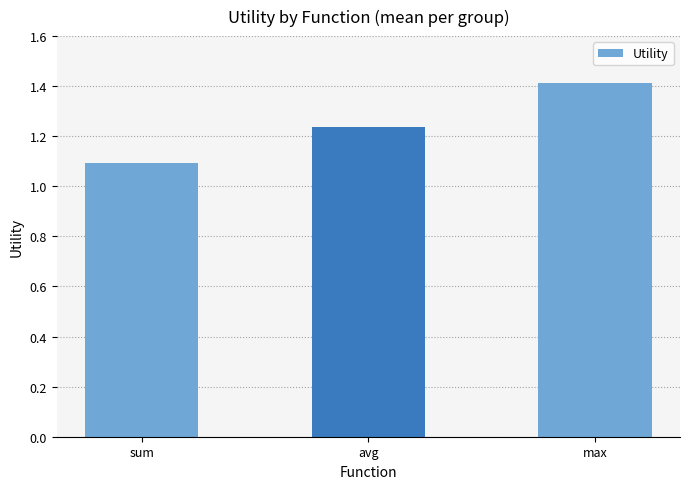

Rank the categories by value from lowest to highest.

sum, avg, max